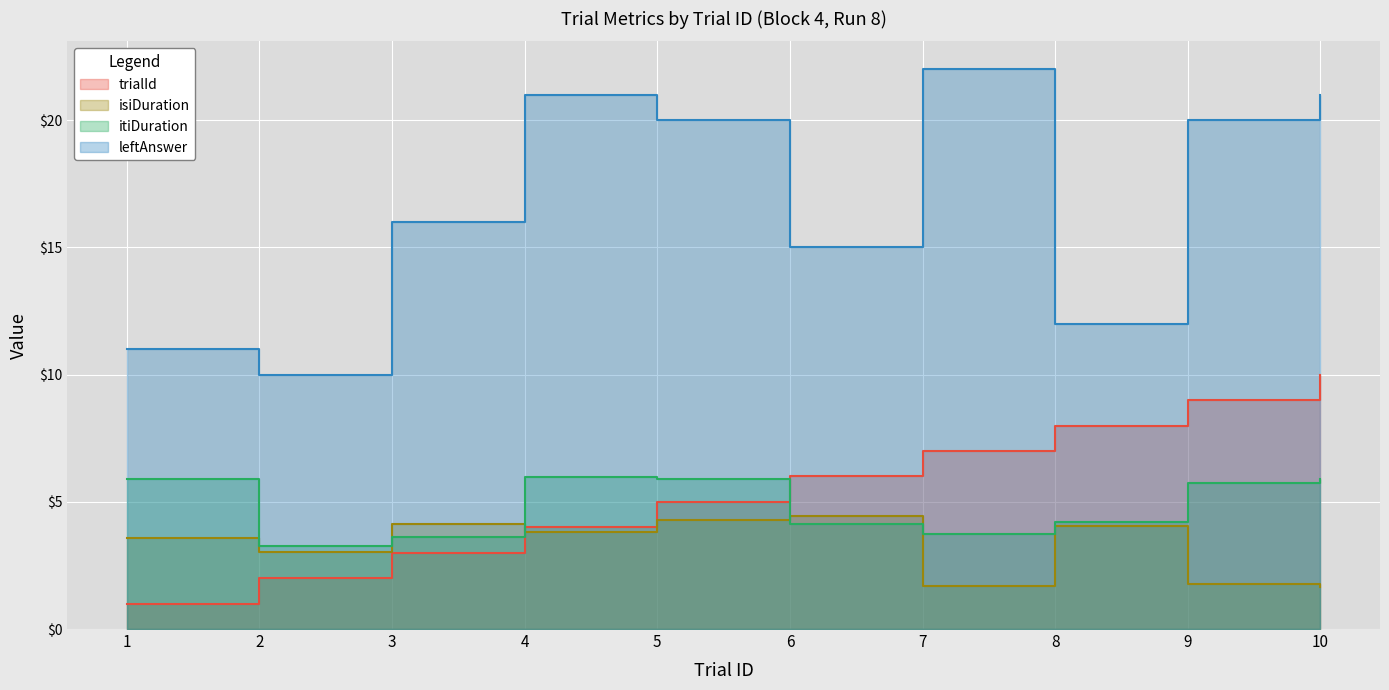

Which category has the lowest value across all series?

1